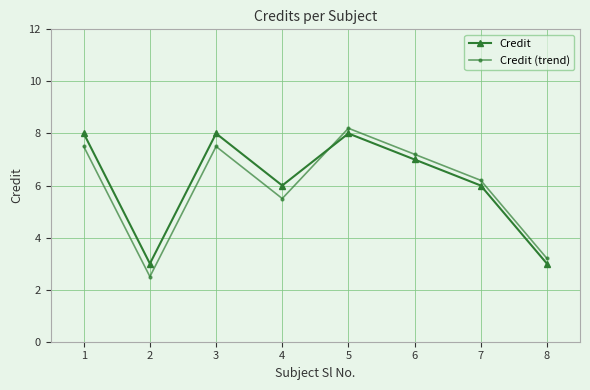

What is the spread (max minus min) of values at 6?

0.2